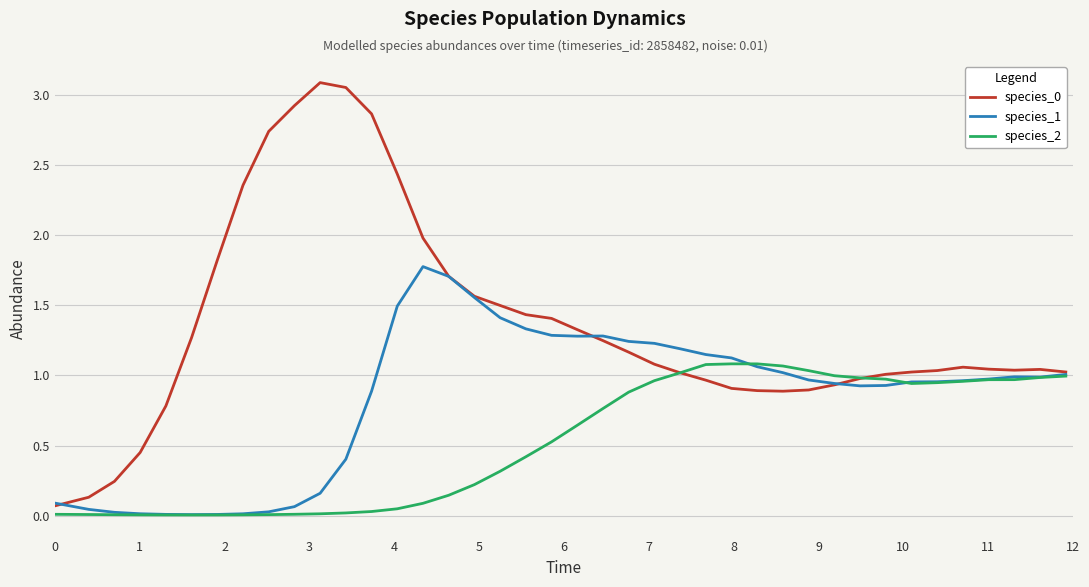

At which category does species_0 reach its first local peak?

10